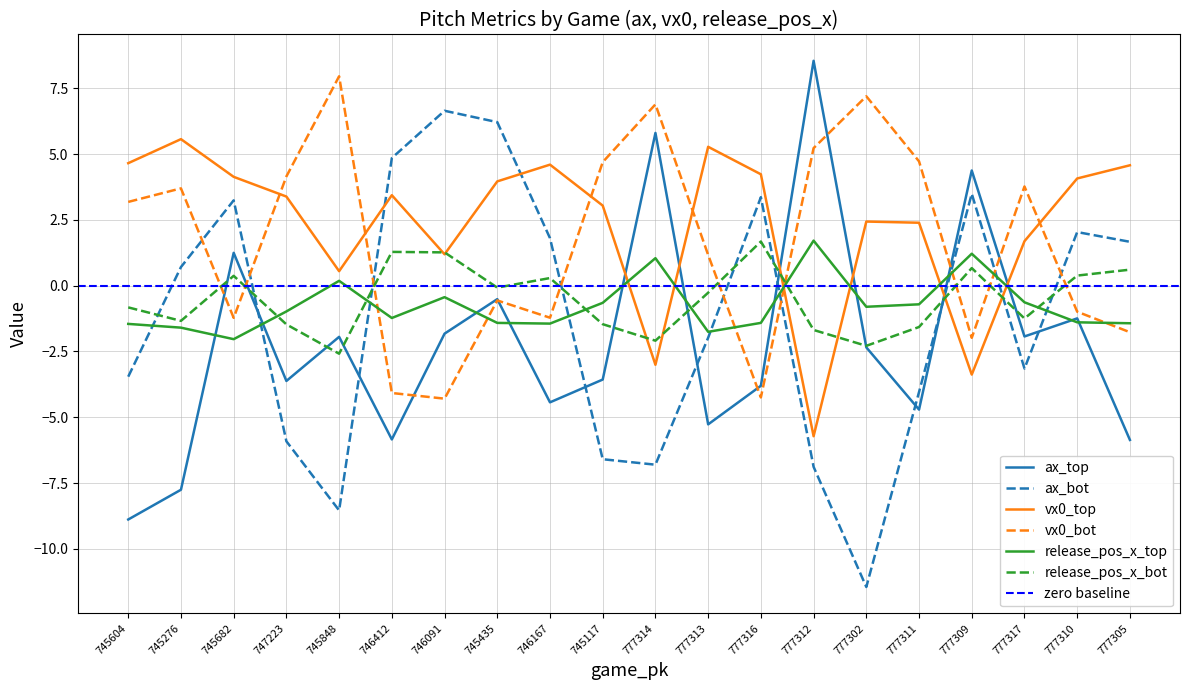

How many values in the vx0_top series are below 3?

8